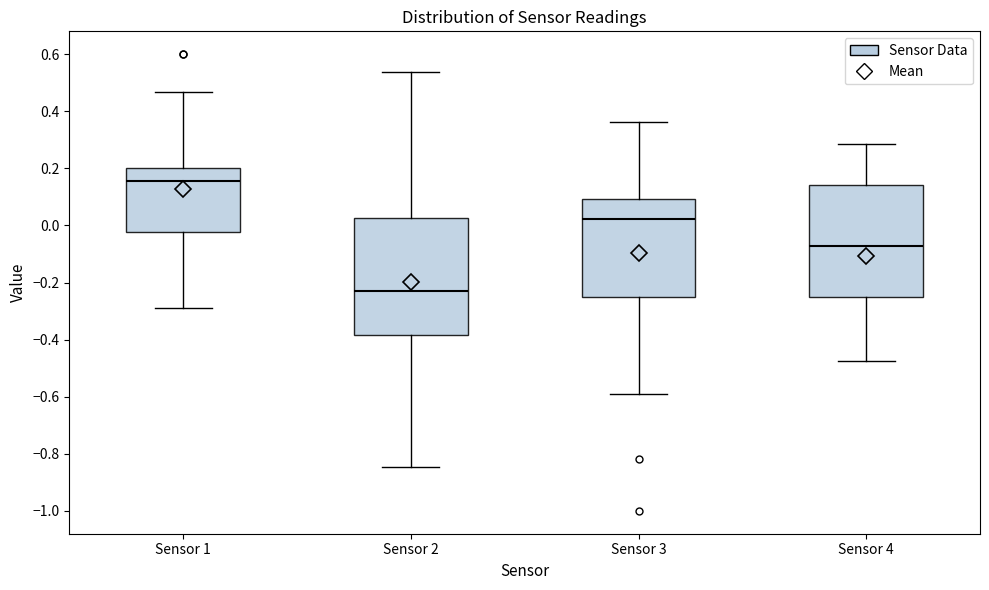

Reading left to right, transcribe this box plot: for each box, give where its median line is, the range the box spans, and where its two whiskers end, as read against the y-axis. The values are not printed on the chart, so give them approximately, as read against the axis.

Sensor 1: median 0.16, box -0.02 to 0.20, whiskers -0.28 to 0.46
Sensor 2: median -0.24, box -0.38 to 0.02, whiskers -0.84 to 0.54
Sensor 3: median 0.02, box -0.24 to 0.10, whiskers -0.60 to 0.36
Sensor 4: median -0.08, box -0.26 to 0.14, whiskers -0.48 to 0.28